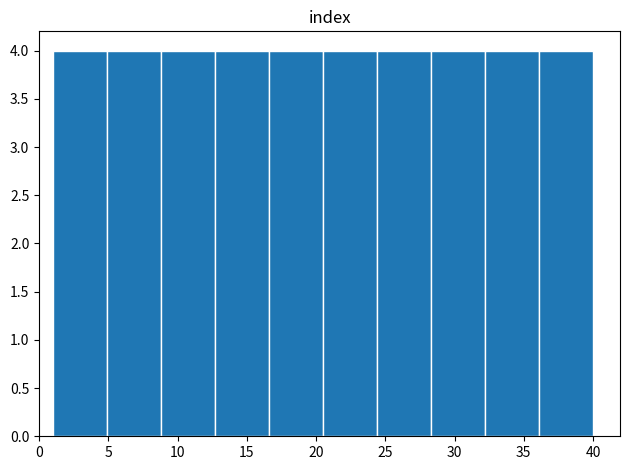

Reading left to right, transcribe this chart: for each bar, give the range it covers on the x-axis and its height. Neither the bar edges nor the heights are printed on the chart, so give them approximately, as read against the axes.

1.0 to 4.9: 4
4.9 to 8.8: 4
8.8 to 12.7: 4
12.7 to 16.6: 4
16.6 to 20.5: 4
20.5 to 24.4: 4
24.4 to 28.3: 4
28.3 to 32.2: 4
32.2 to 36.1: 4
36.1 to 40.0: 4